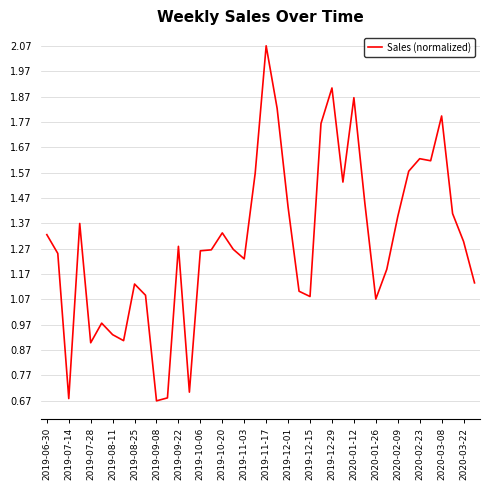

Does the chart display data point markers on the line(s)?

No